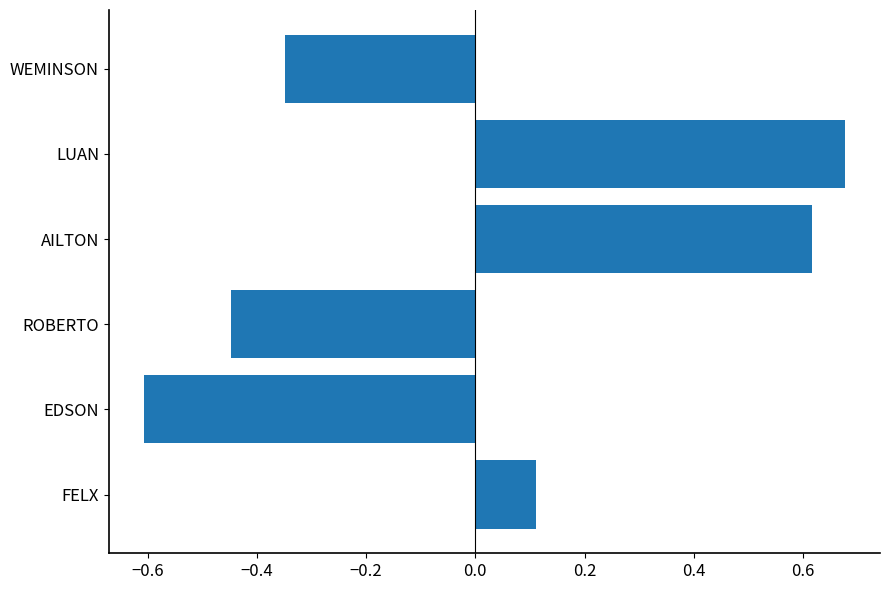

What is the sum of the values at LUAN and FELX?

0.8